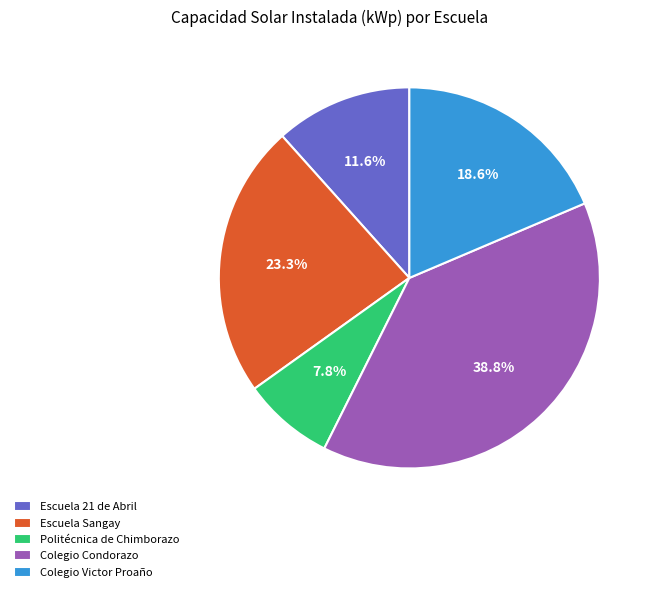

Is there any slice that represents more than half of the pie?

No